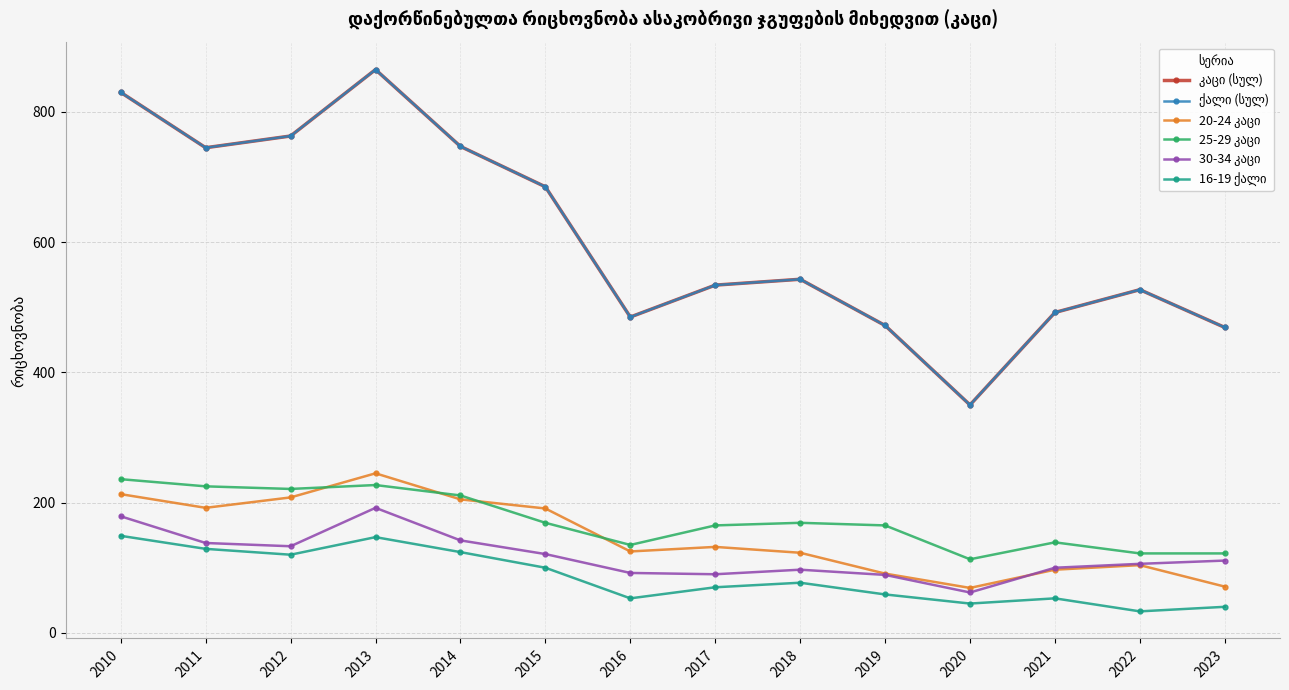

How many lines are shown in the chart?

6